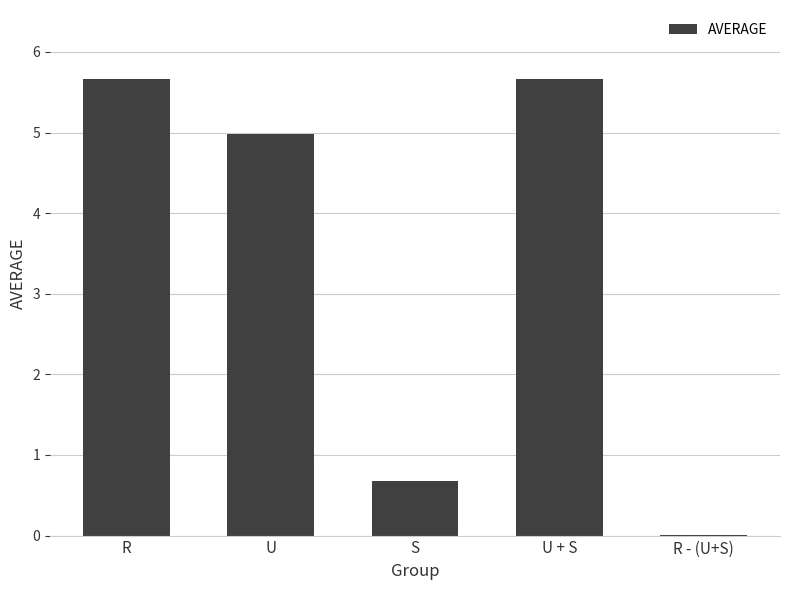

Where does the data first go above 4?

R